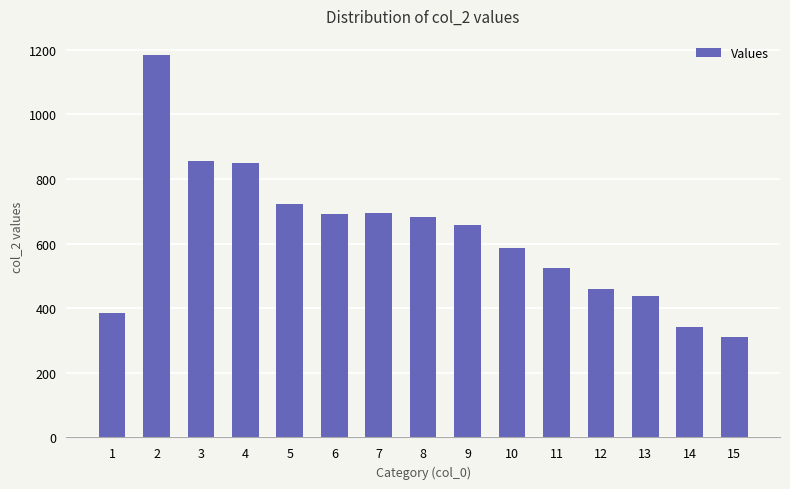

What is the change in value from 2 to 13?

-747